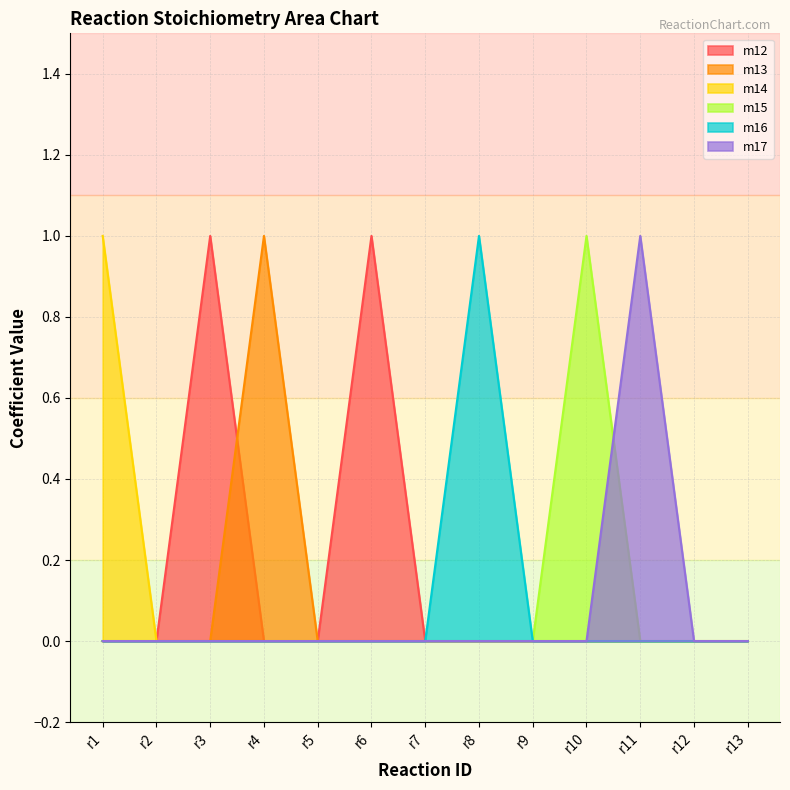

True or false: m16 has a value of 0 at r6.

True